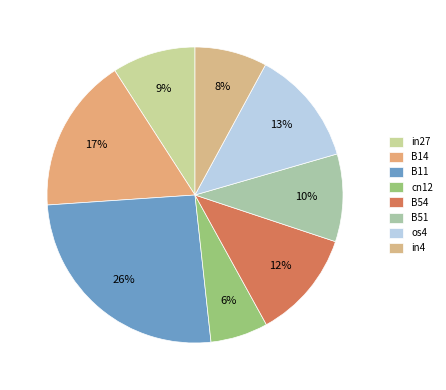

True or false: B11 accounts for 26% of the total.

True